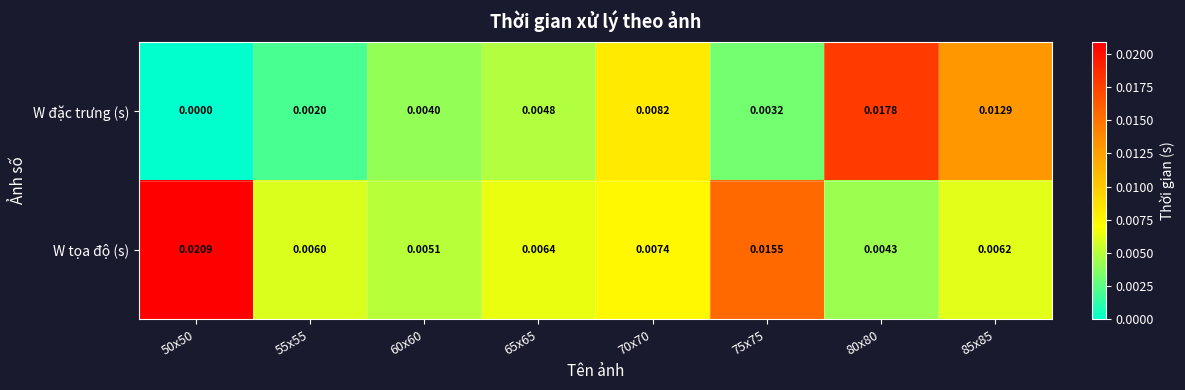

Which series has the largest total across all categories?

W tọa độ (s)